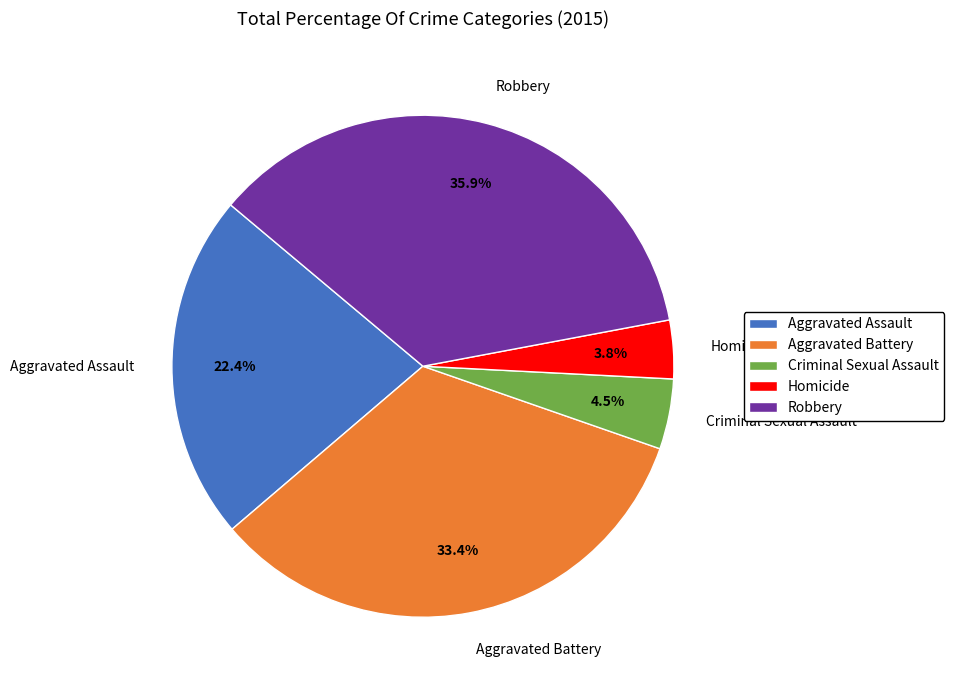

Which category has the biggest portion of the pie?

Robbery